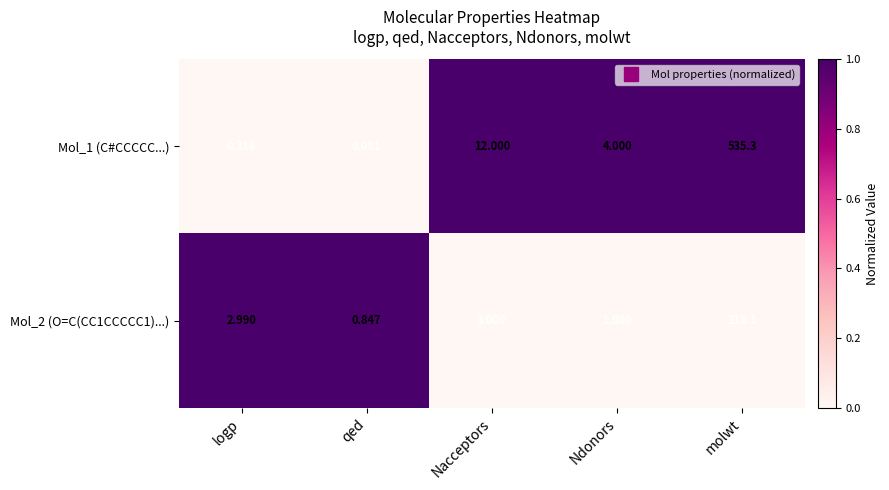

Where is Mol_2 (O=C(CC1CCCCC1)...) nearest to the value 109?

Nacceptors